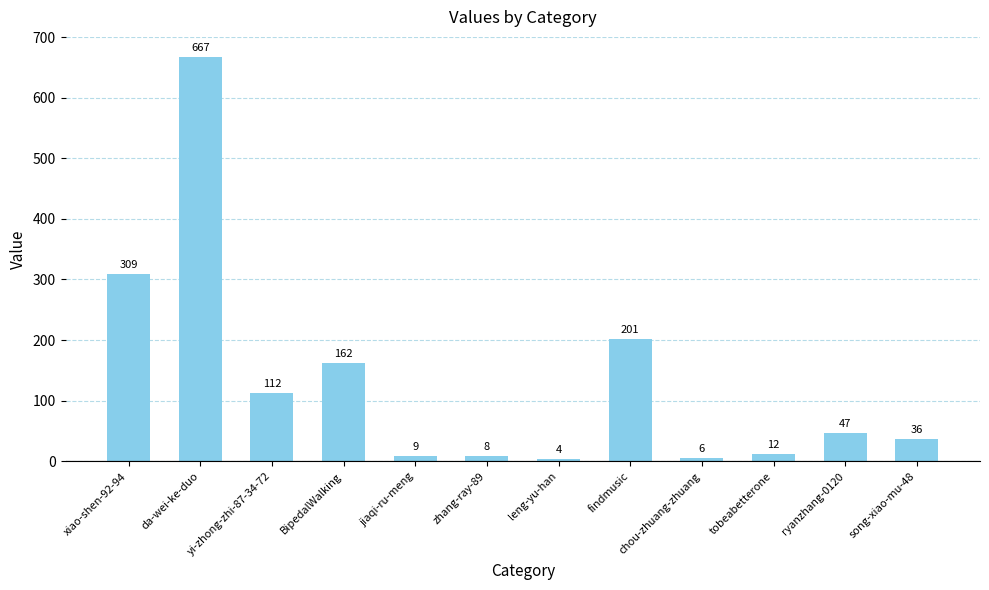

Between da-wei-ke-duo and BipedalWalking, which is larger?

da-wei-ke-duo